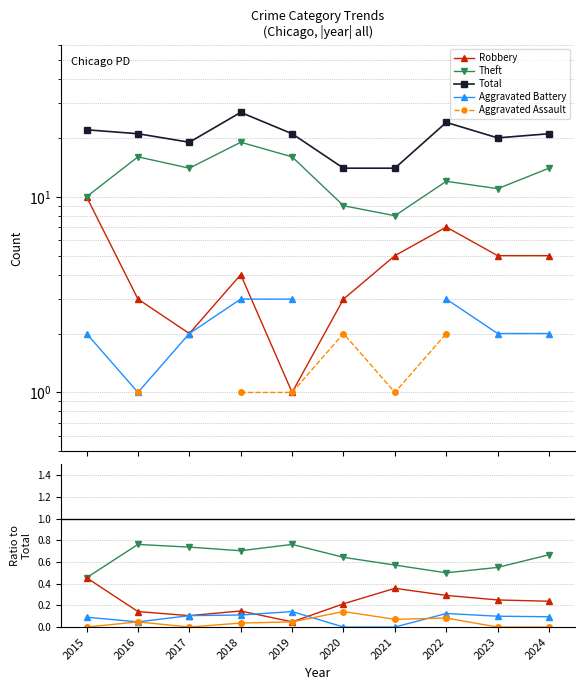

Count the number of data series in this chart.

5